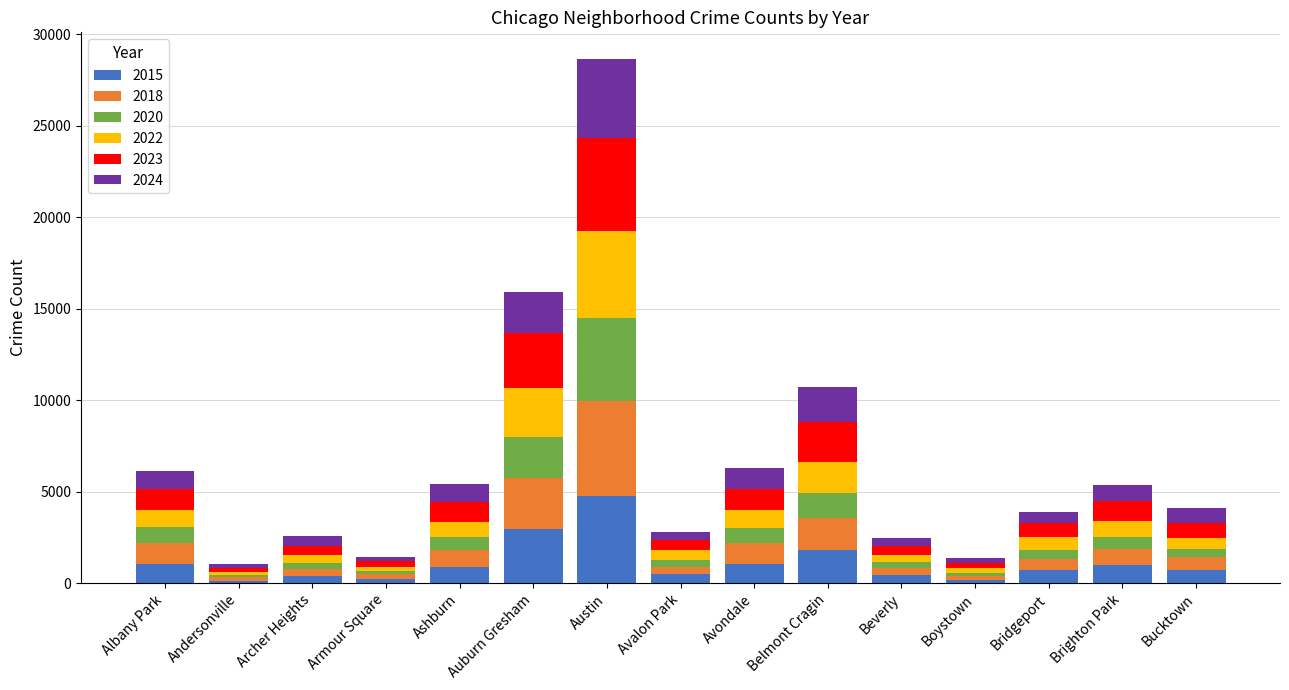

The 2015 series shows 4770 at Austin. True or false?

True